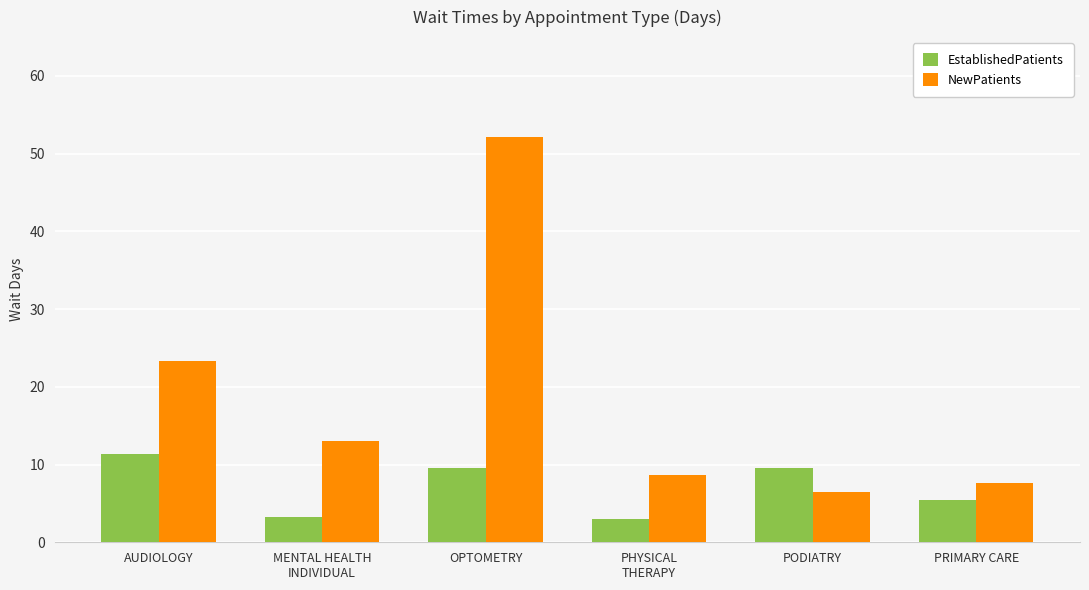

What is the greatest value displayed?

52.2